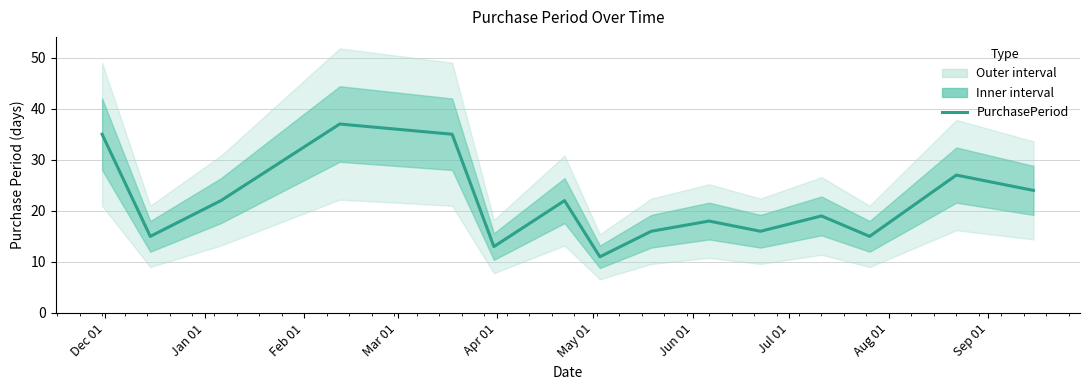

How many interior local valleys (lower than both neighbors) does the data have?

5